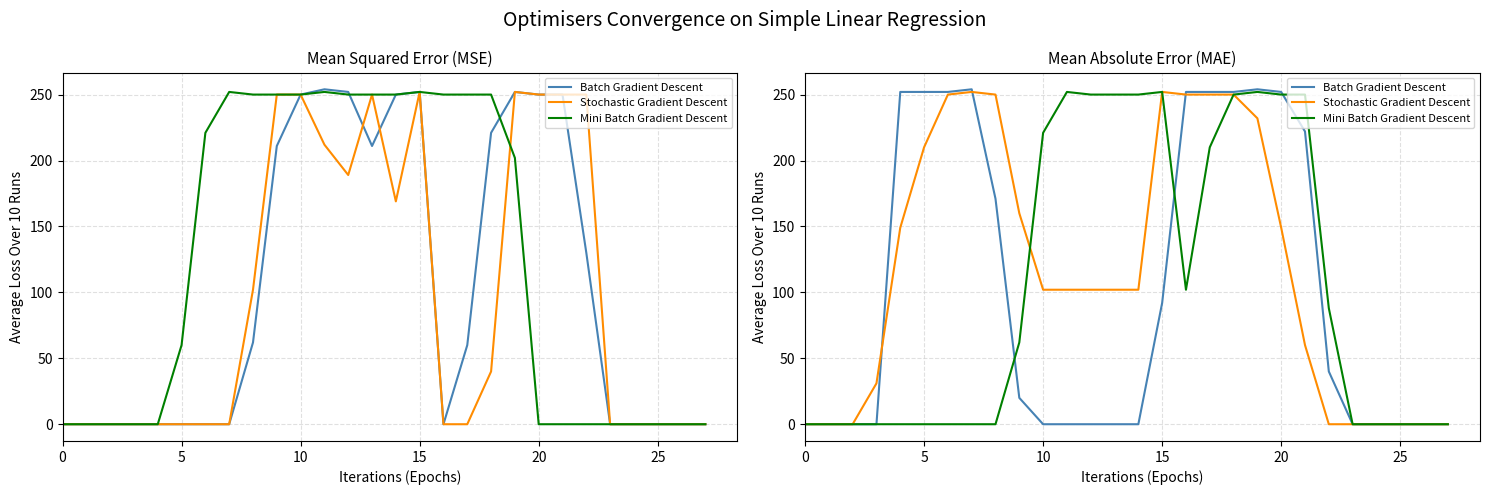

What is the highest value of the Batch Gradient Descent series?

254